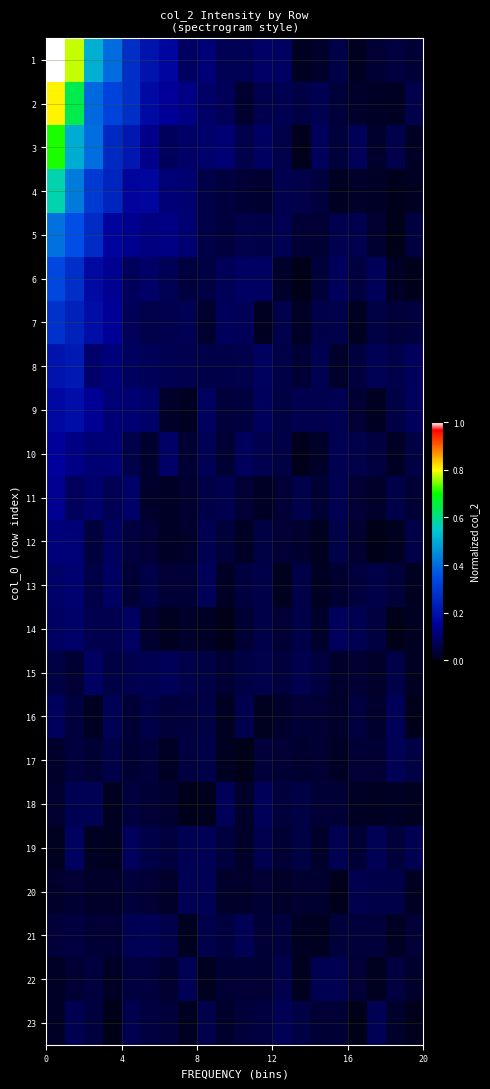

Which series has the largest range (max minus min)?

row_0